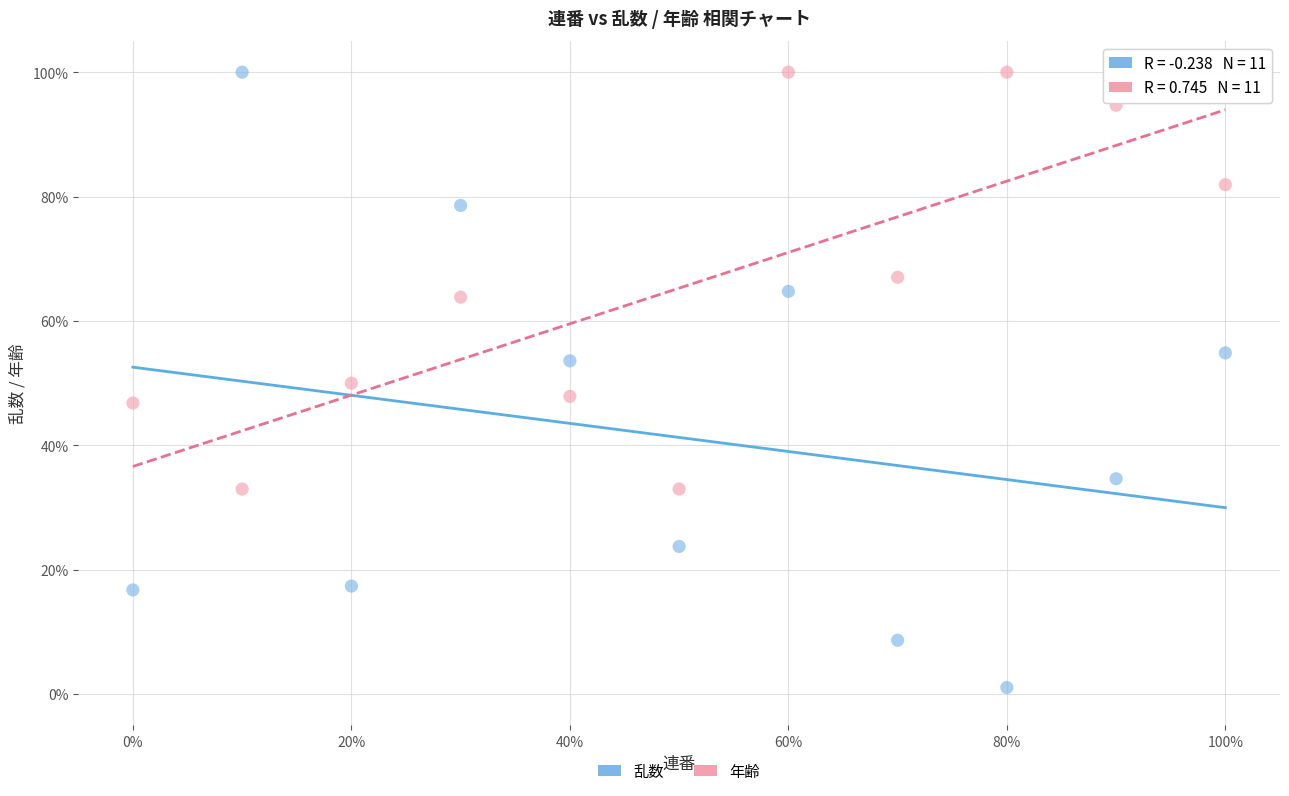

Which series has the widest spread of Y values?

乱数